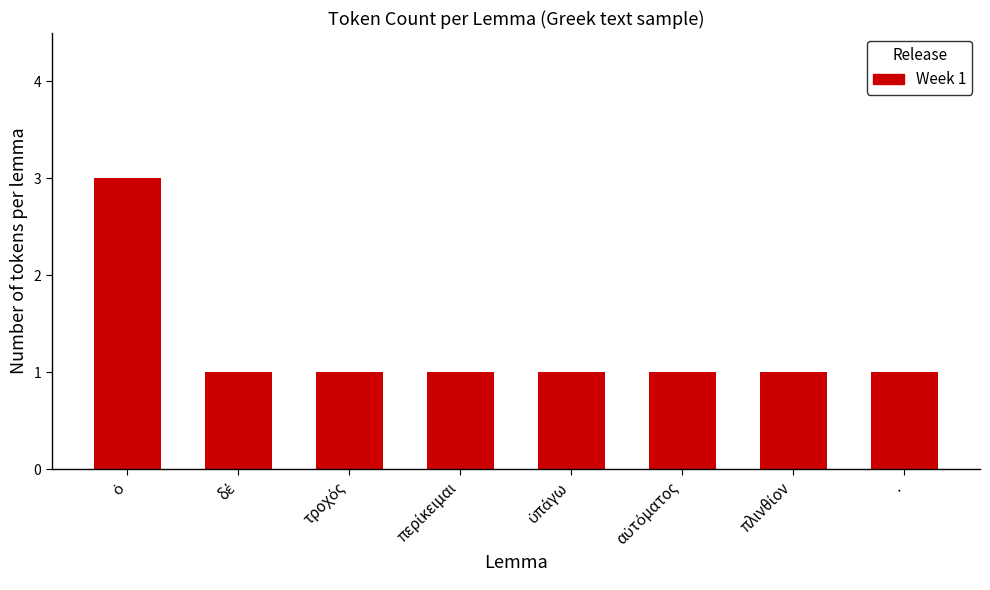

What is the greatest value displayed?

3